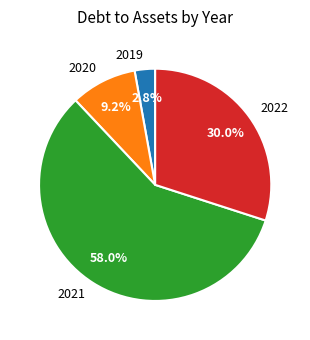

What portion of the pie excludes 2019?

97.2%